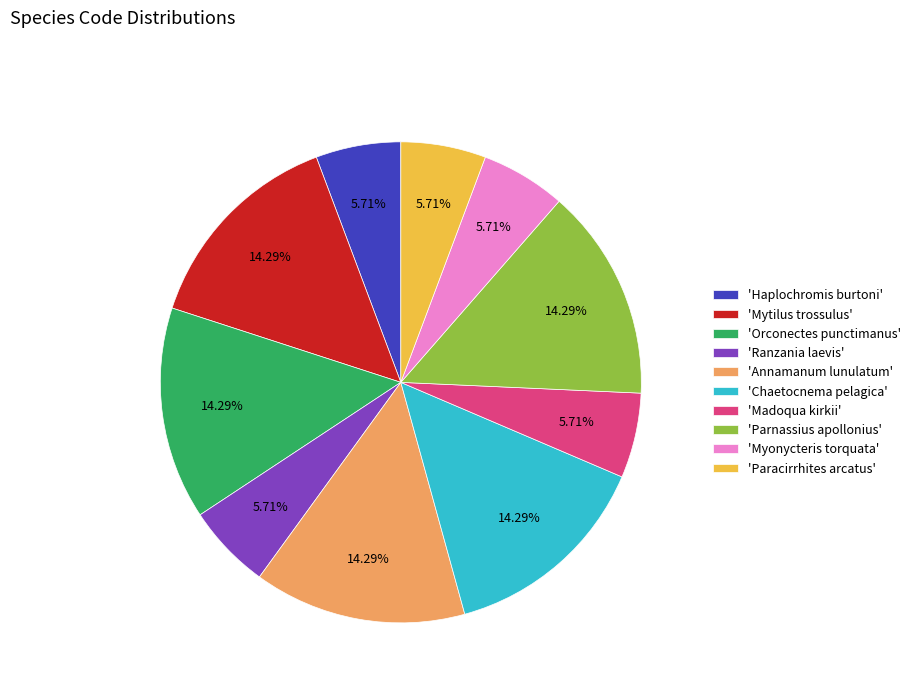

How many slices are in this pie chart?

10